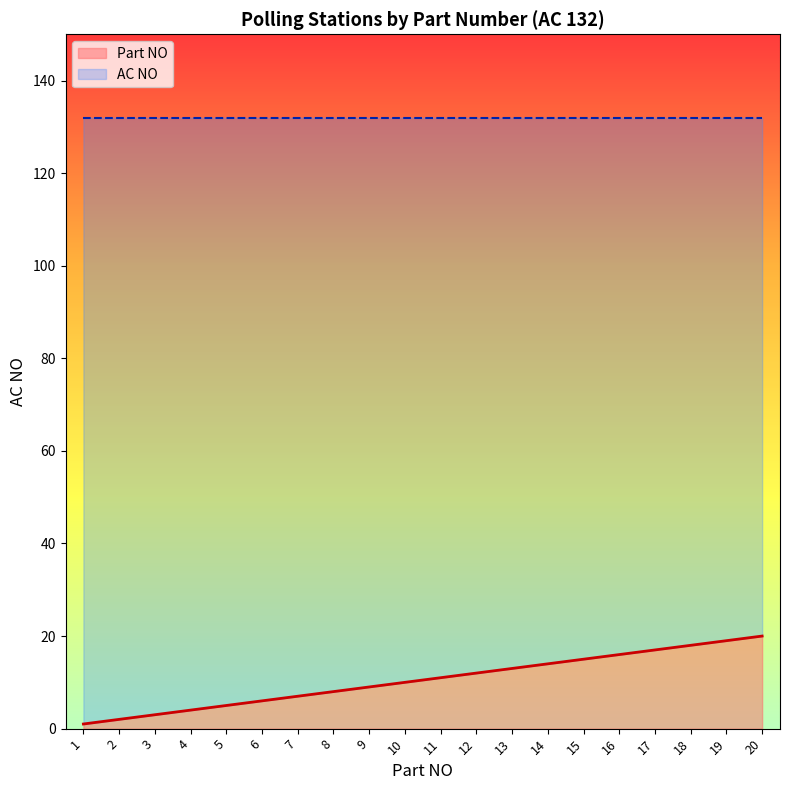

True or false: Part NO has a value of 7 at 7.

True